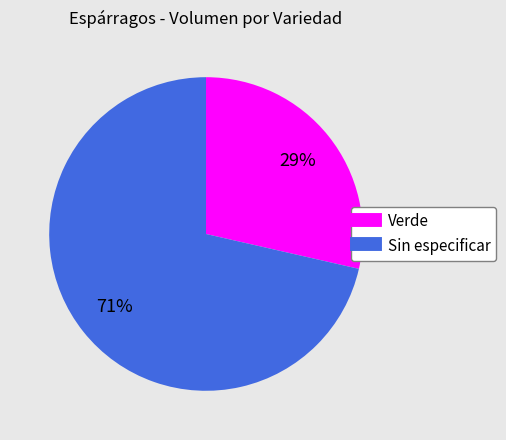

What is the smallest slice in the pie chart?

Verde